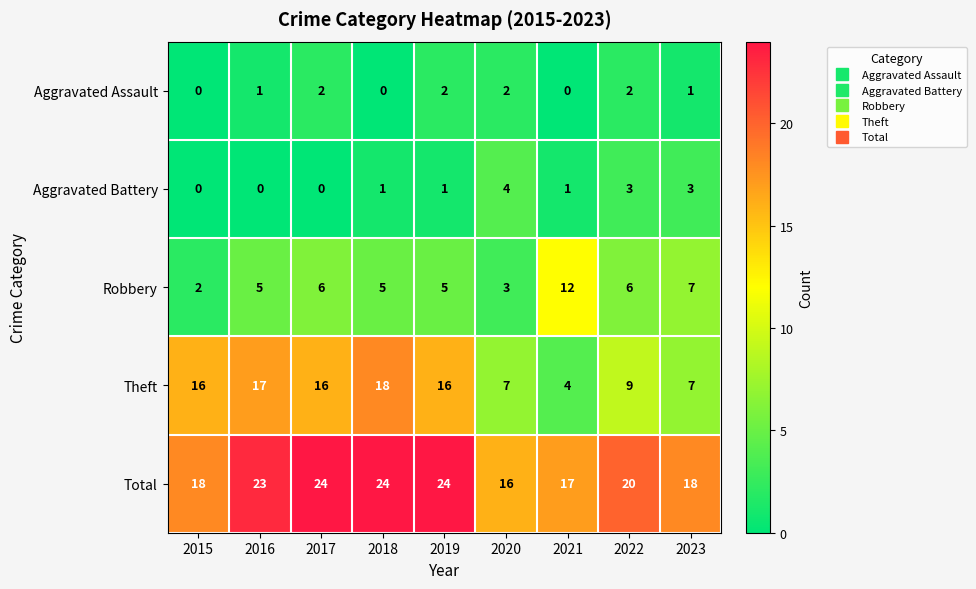

What is the difference between the highest and lowest values at 2021?

17